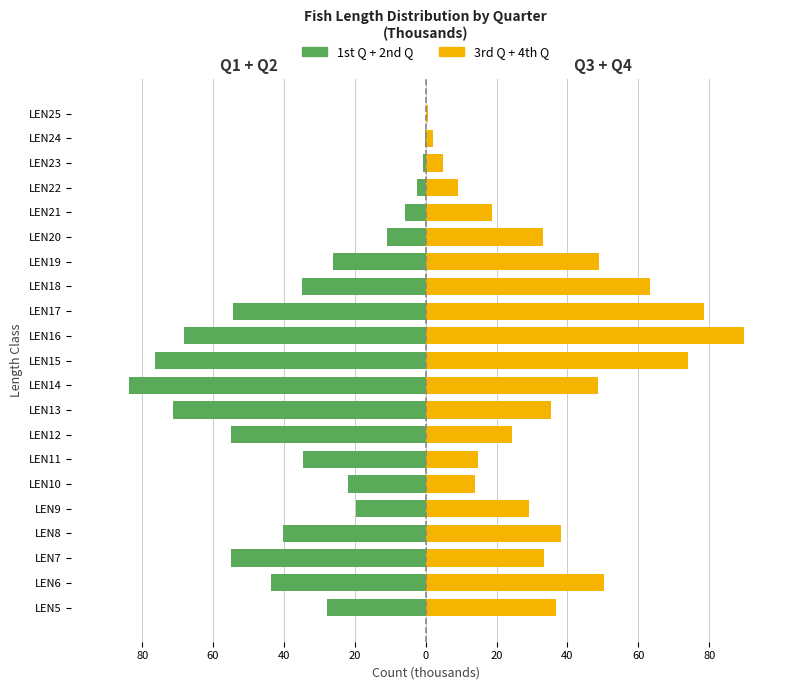

Rank the series by their maximum value, from lowest to highest.

1st Q + 2nd Q, 3rd Q + 4th Q